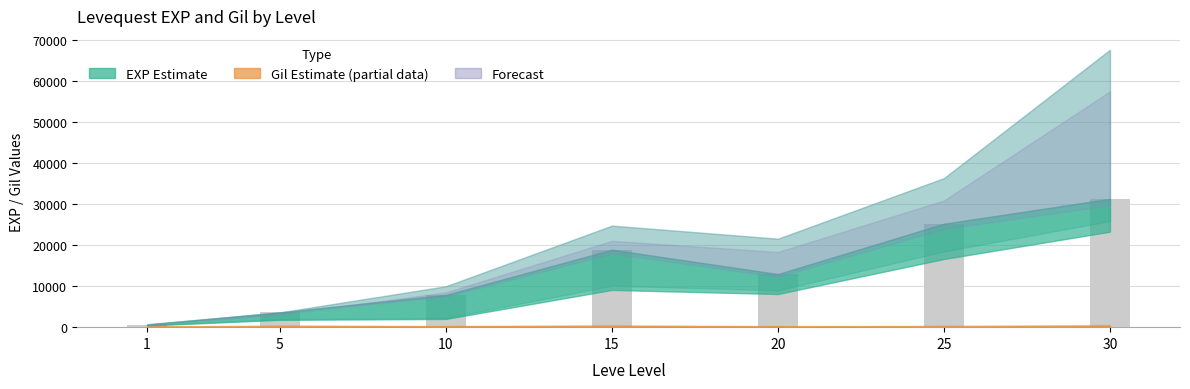

Reading left to right, transcribe all the data shown in this chart.

630	3600	7880	18910	12960	25250	31330